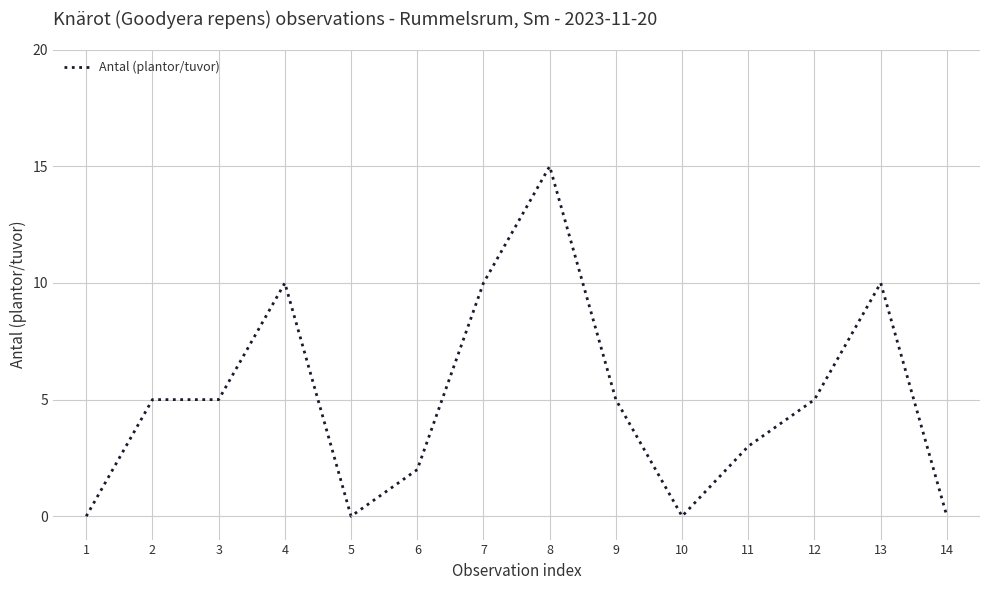

Which label corresponds to the largest value in the chart?

8